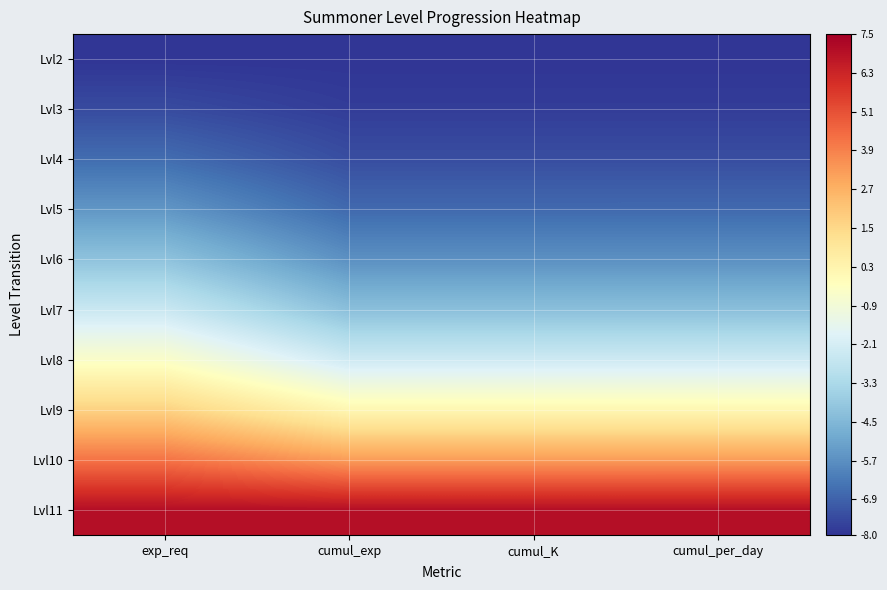

List the series in order of their peak value, highest first.

Lvl11, Lvl10, Lvl9, Lvl8, Lvl7, Lvl6, Lvl5, Lvl4, Lvl3, Lvl2